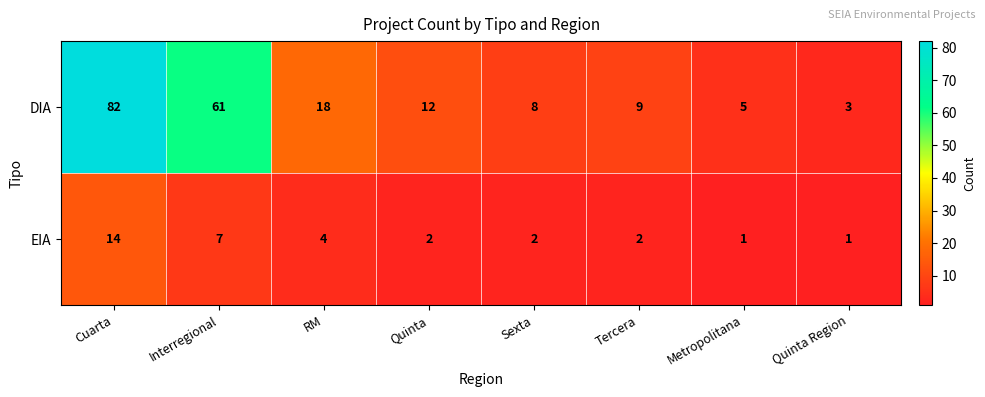

How many data points in DIA are less than 12?

4